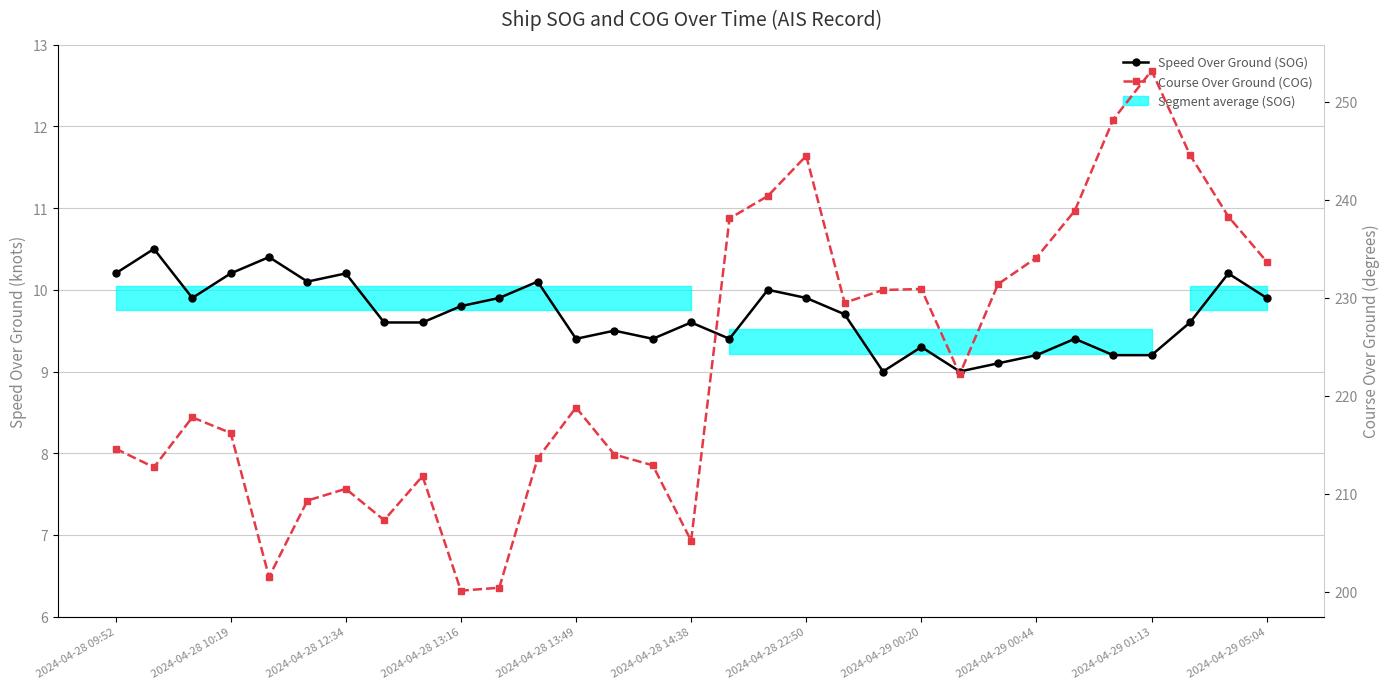

What is the sum of the Course Over Ground (COG) values at 23 and 15?

436.6